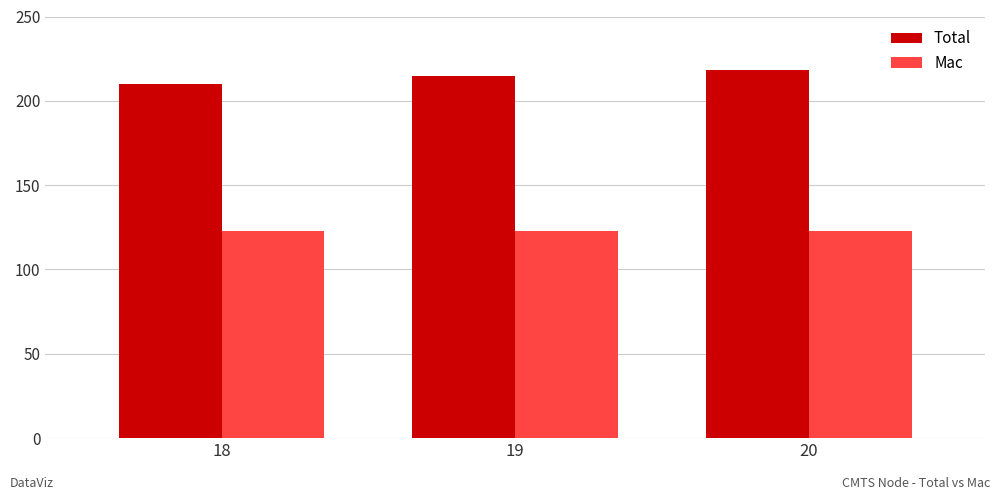

What is the difference between the Total values at 19 and 20?

3